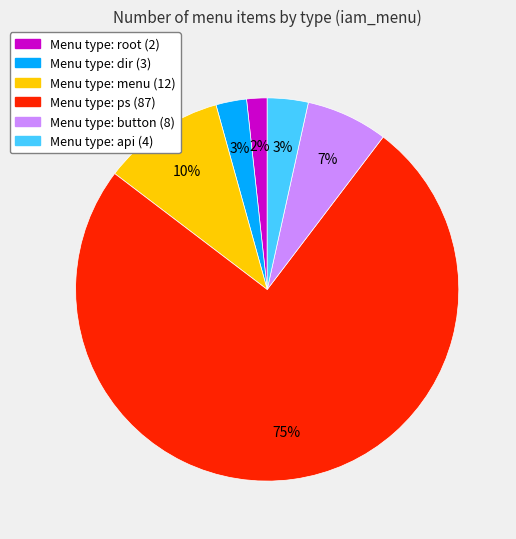

How many segments does this pie chart have?

6